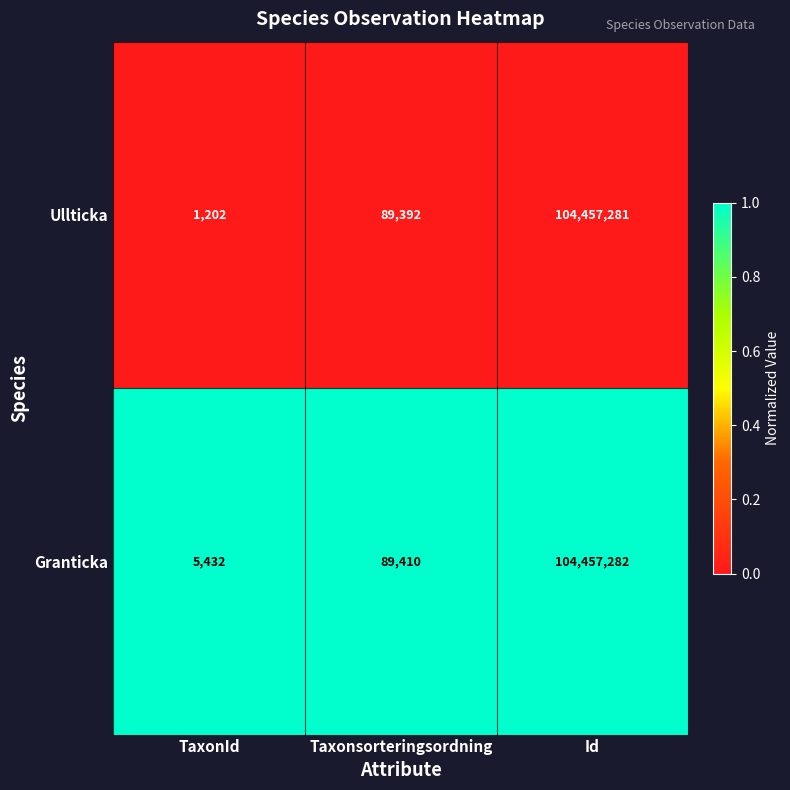

Is it true that Ullticka equals 151989 at Taxonsorteringsordning?

False